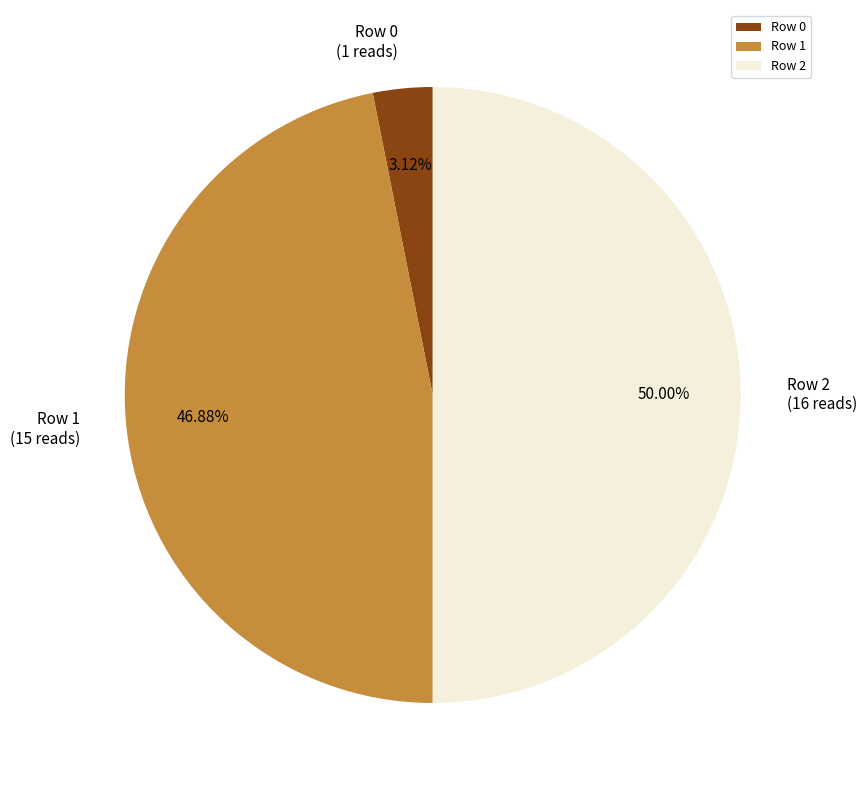

To the nearest percent, what is the average slice percentage?

33%